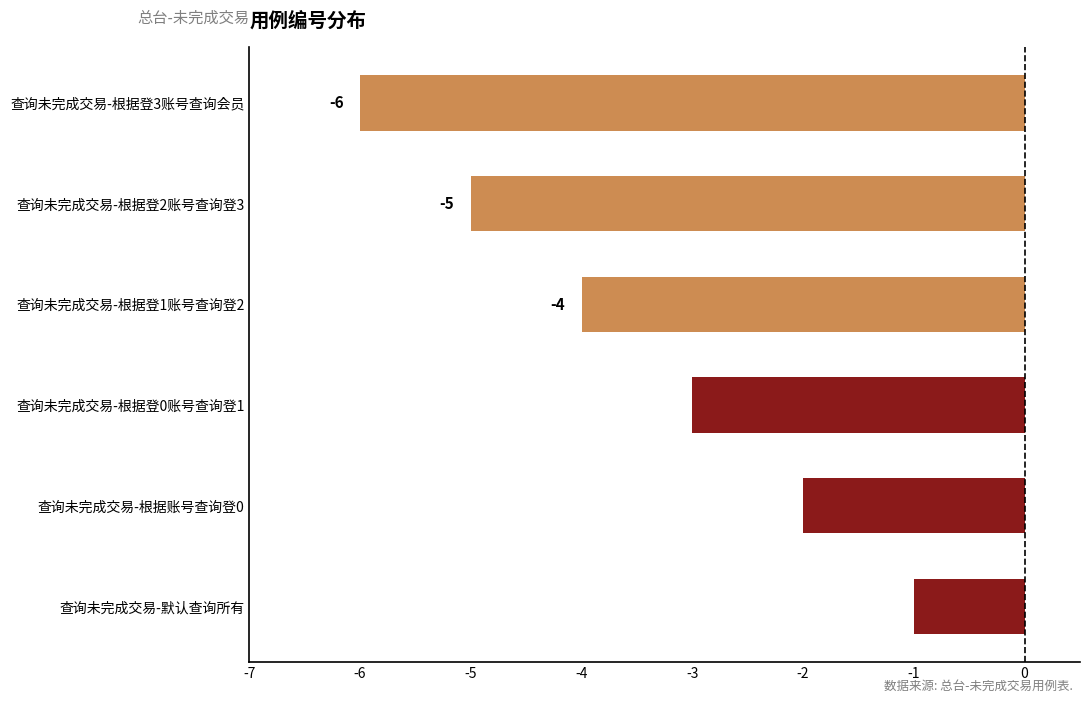

Reading bottom to top, extract all data points from this chart.

-1	-2	-3	-4	-5	-6